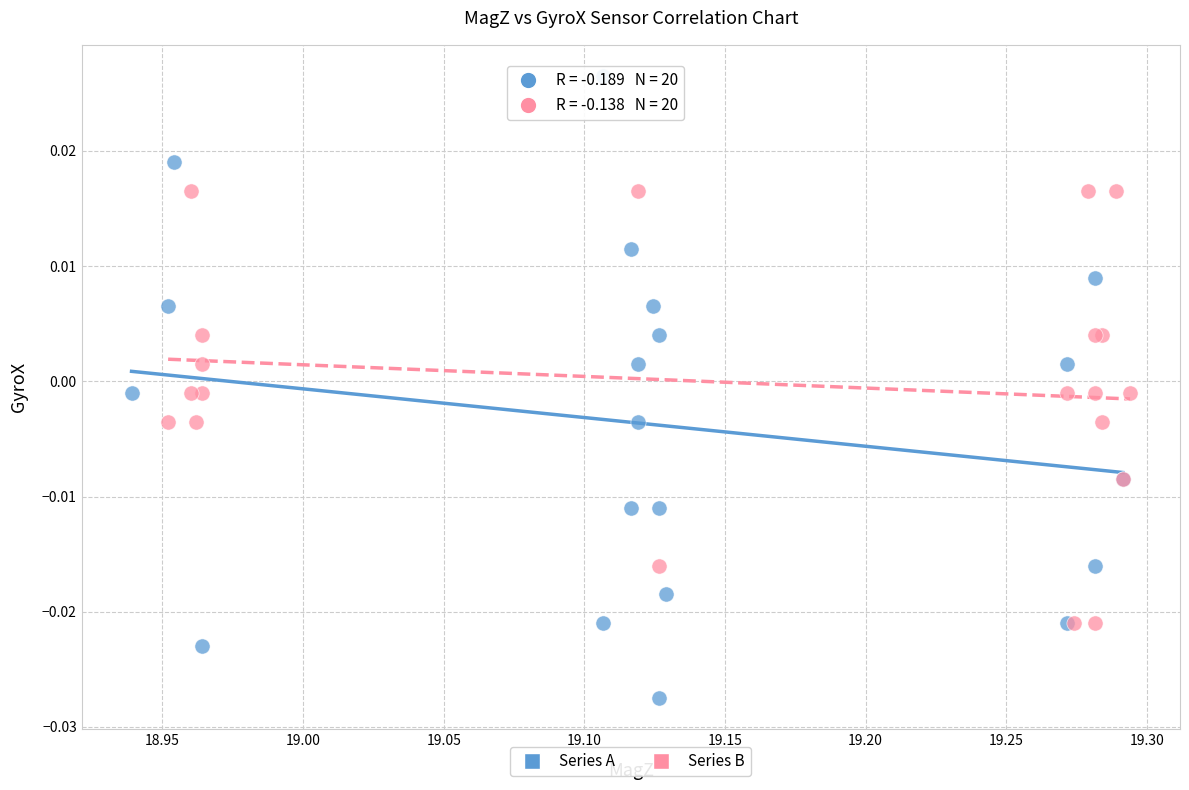

What are all the series names shown in the legend?

Series A, Series B